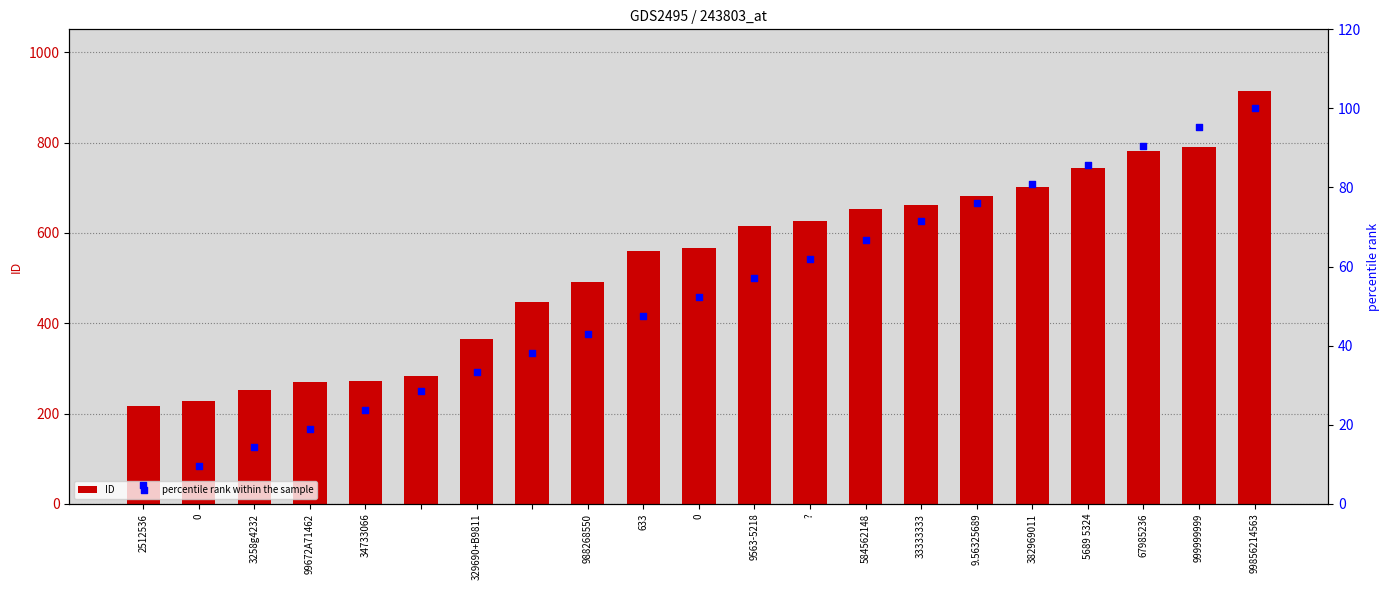

What are all the series names shown in the legend?

ID, percentile rank within the sample